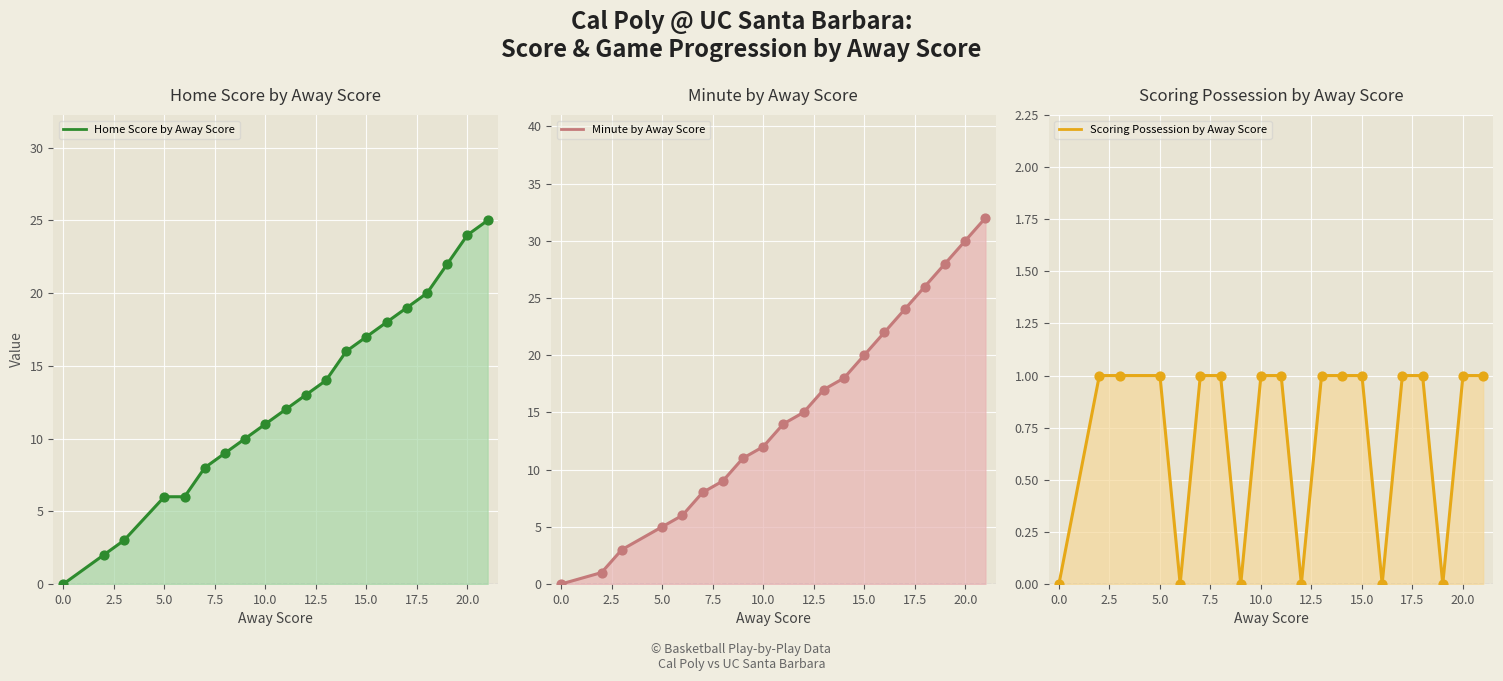

At how many categories does at least one series exceed 19?

7